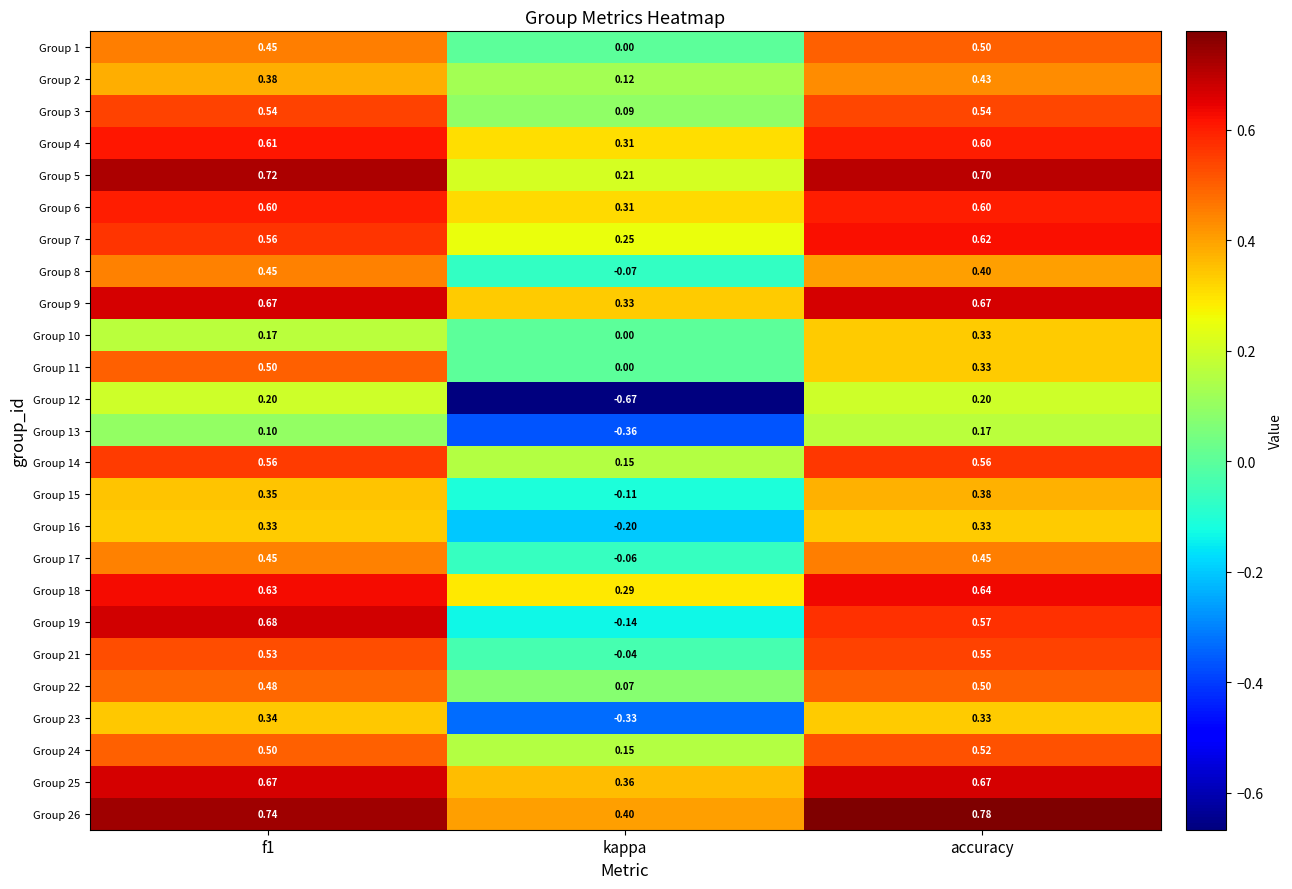

Which series has the largest range (max minus min)?

Group 12